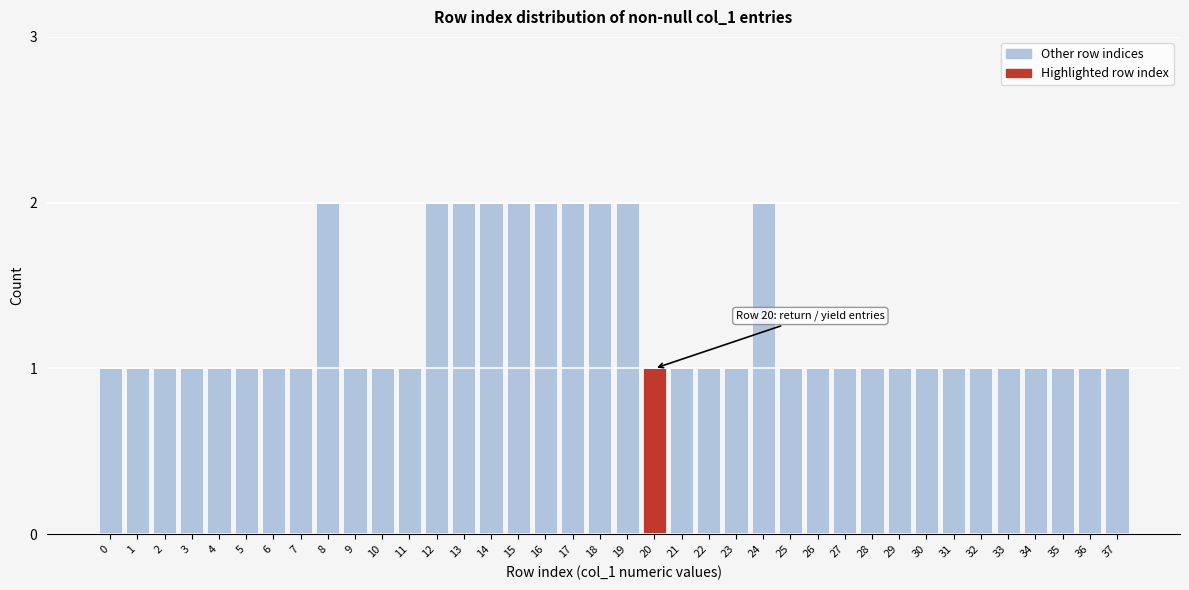

What is the value of the 10th bar from the left?

1